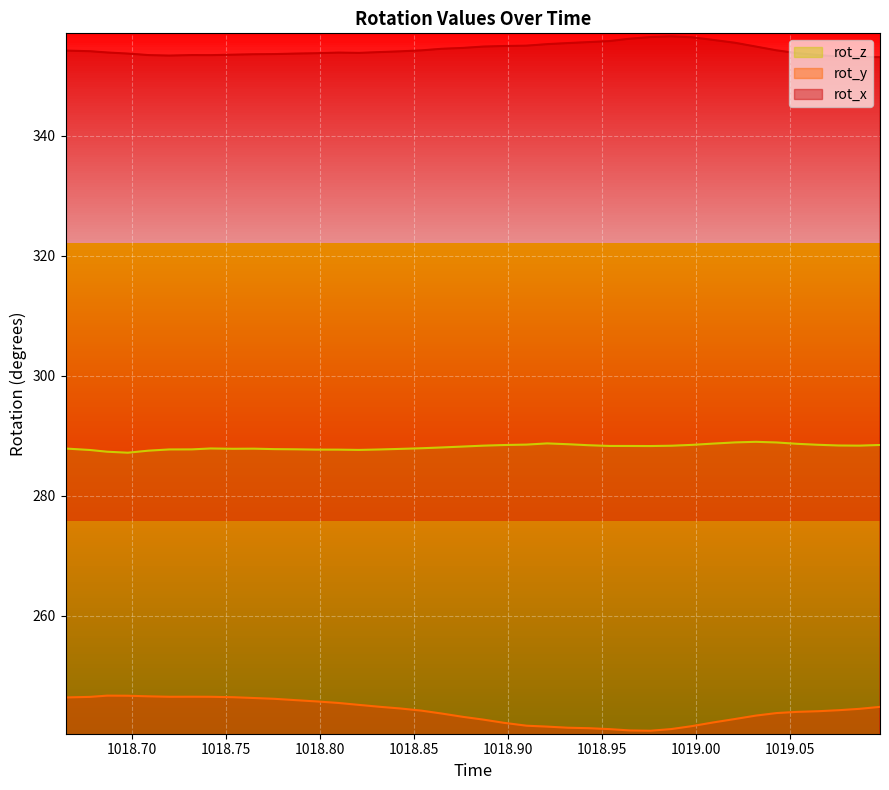

True or false: rot_z and rot_y intersect in this chart.

False